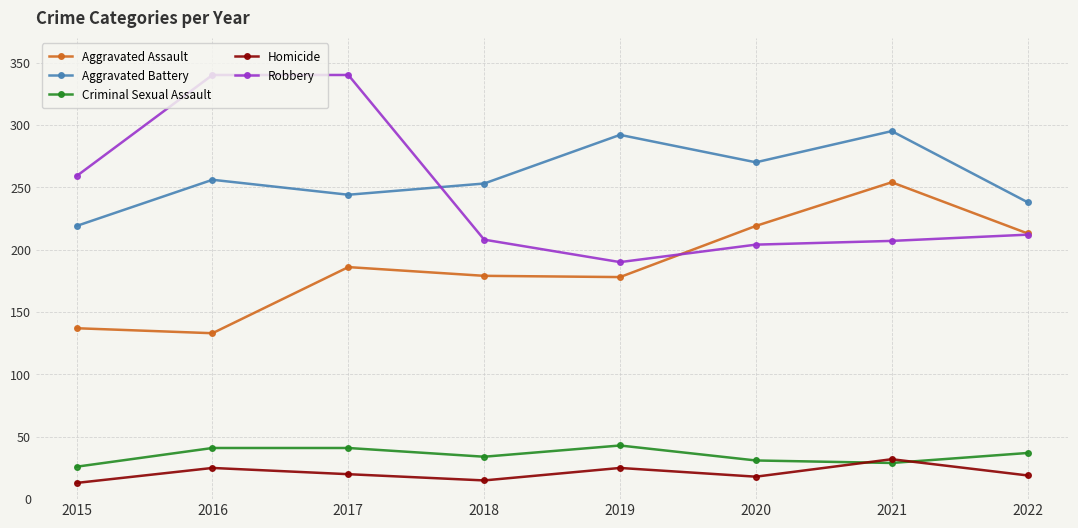

What are all the series names shown in the legend?

Aggravated Assault, Aggravated Battery, Criminal Sexual Assault, Homicide, Robbery